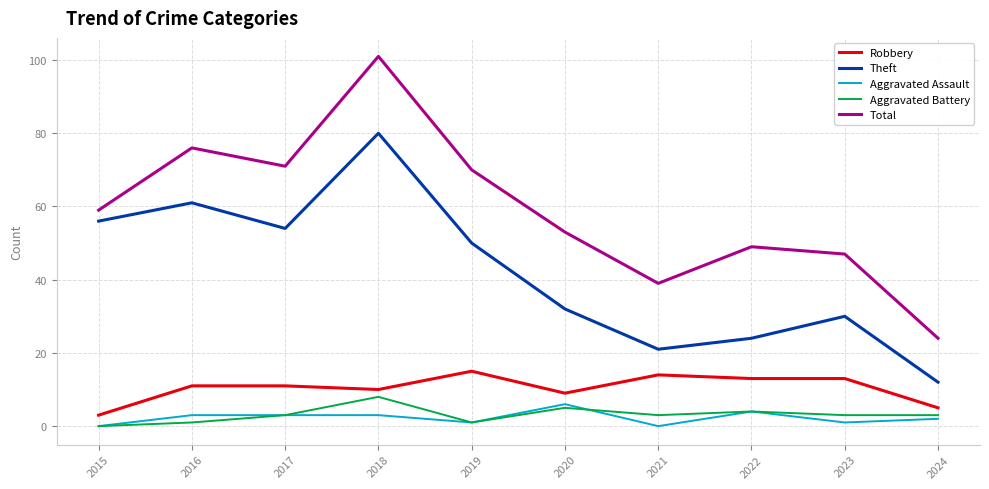

At which category does the chart reach its peak across all series?

2018